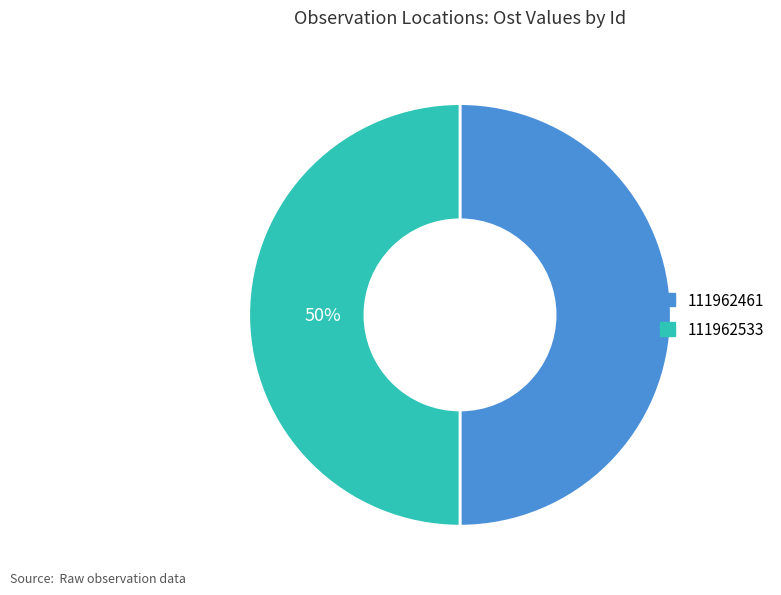

True or false: 111962533 accounts for 37% of the total.

False